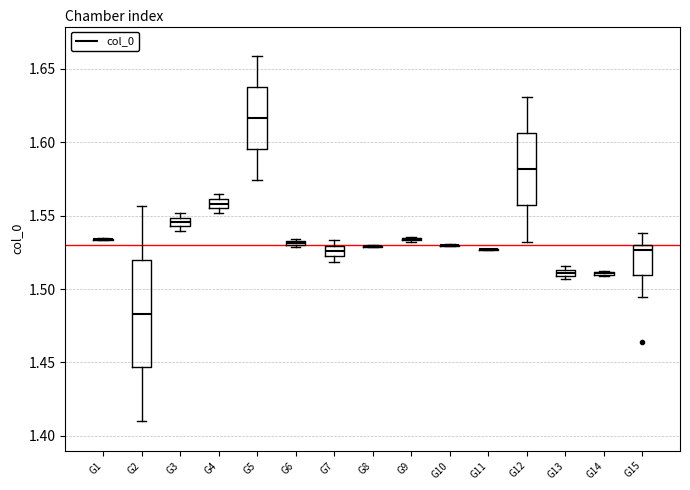

Comparing the boxes themselves (not the whiskers), which one is the tallest?

G2